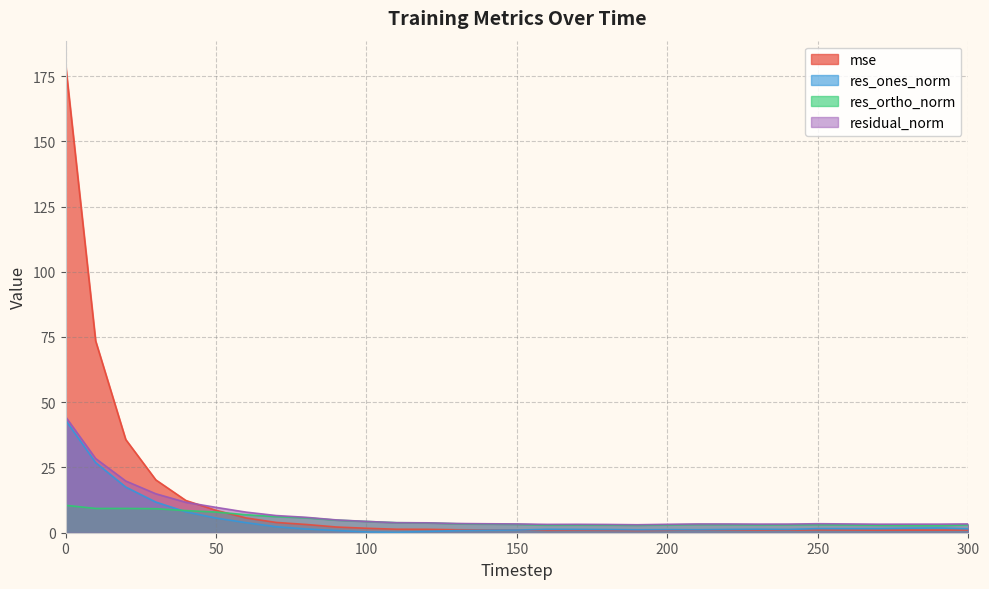

How many lines are shown in the chart?

4